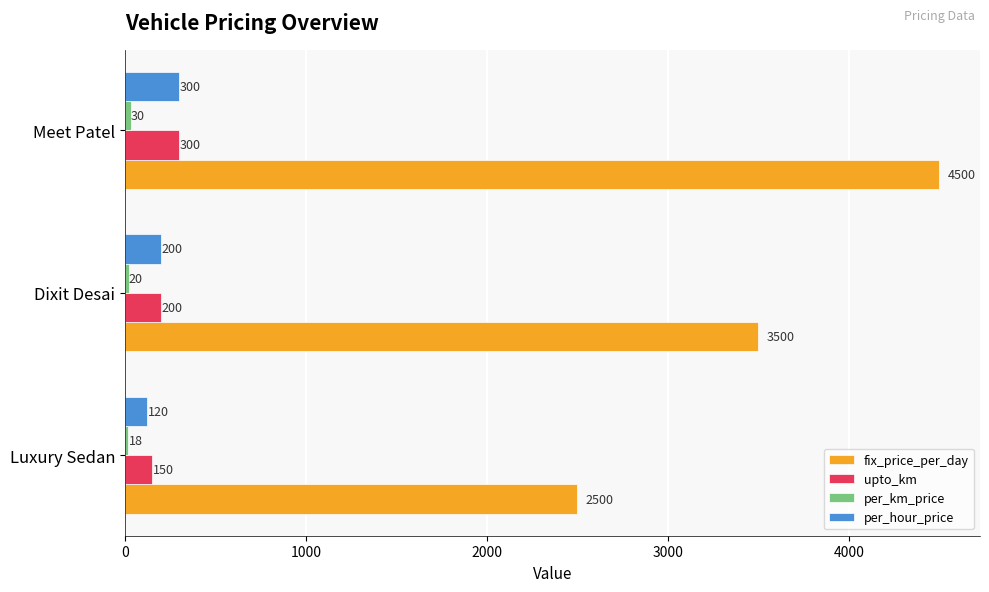

True or false: upto_km has a value of 300 at Meet Patel.

True